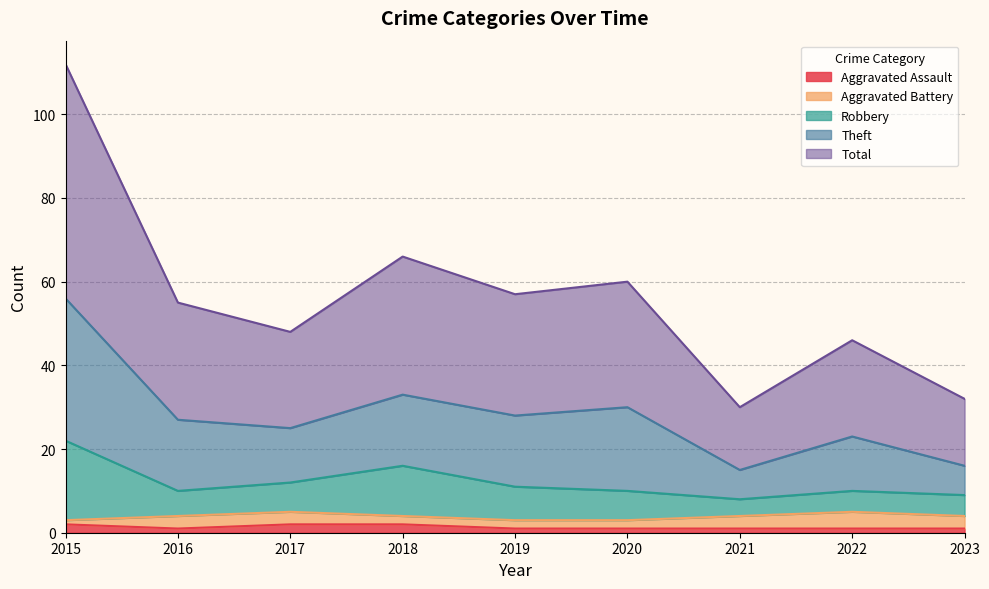

The Aggravated Assault series shows 1 at 2021. True or false?

True